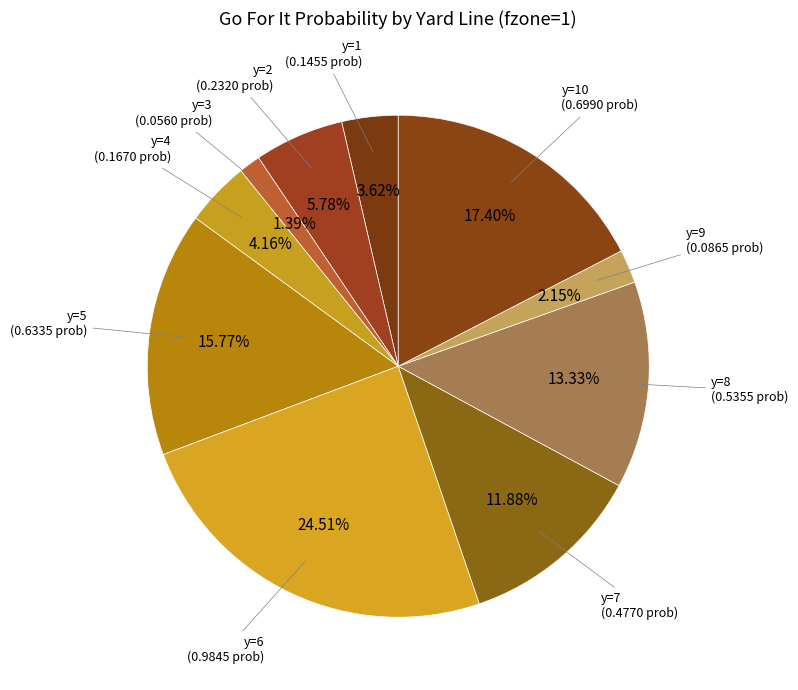

To the nearest percent, what is the average slice percentage?

10%